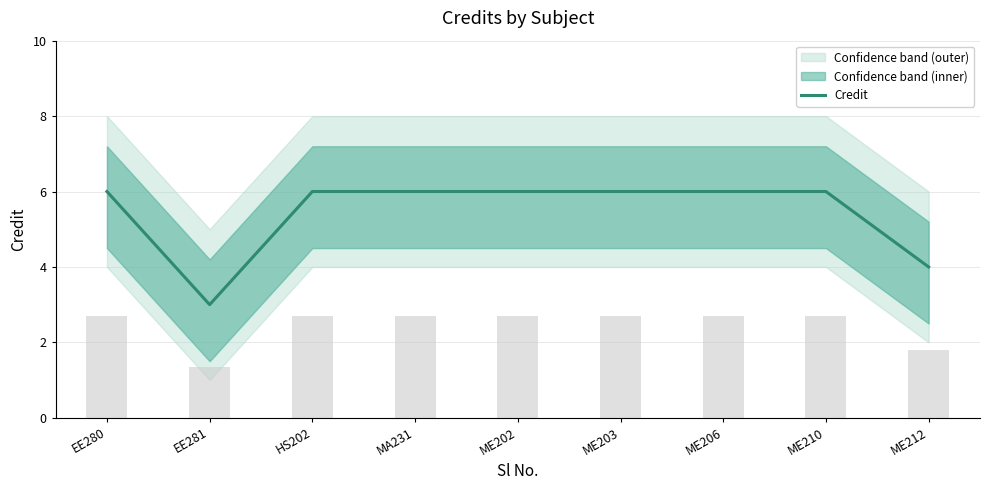

Rank the categories by value from highest to lowest.

EE280, HS202, MA231, ME202, ME203, ME206, ME210, ME212, EE281